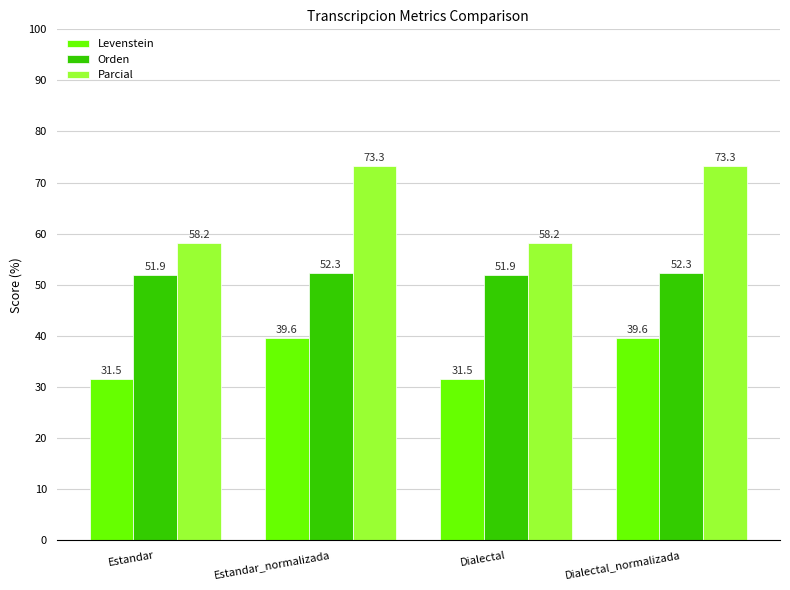

Rank the series by their maximum value, from highest to lowest.

Parcial, Orden, Levenstein